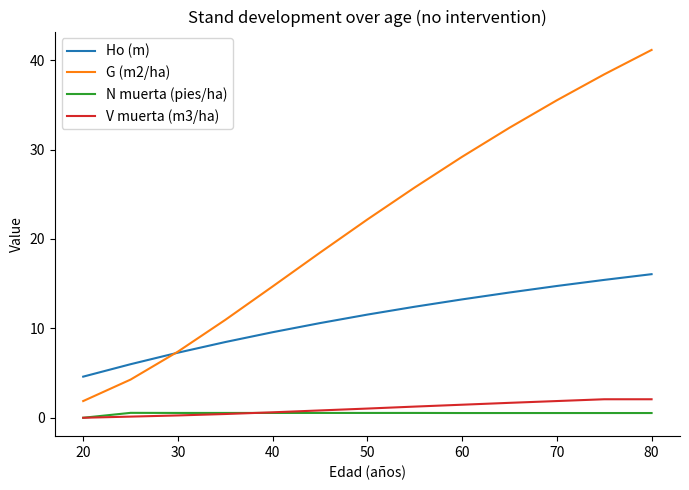

Which series has the largest total across all categories?

G (m2/ha)